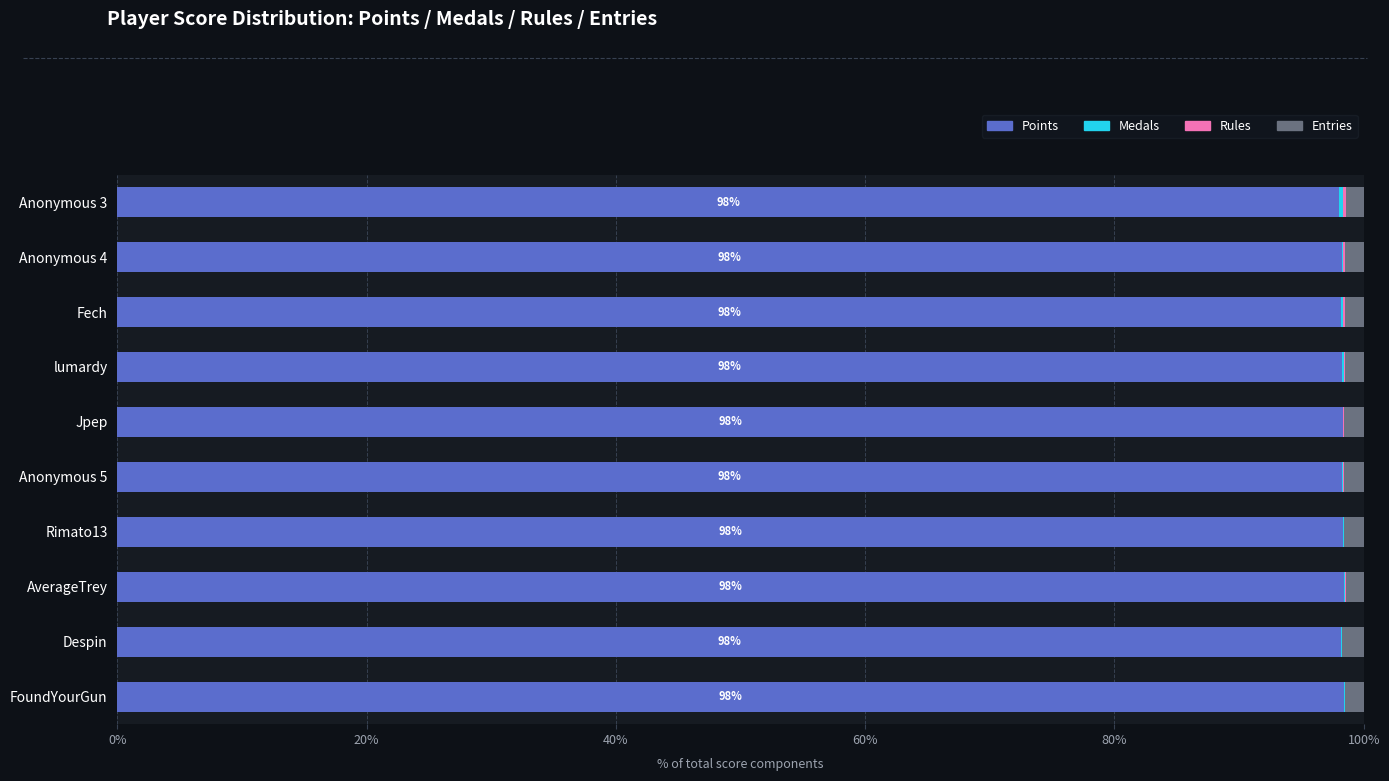

The value of Points at Anonymous 5 is 98.2. True or false?

True